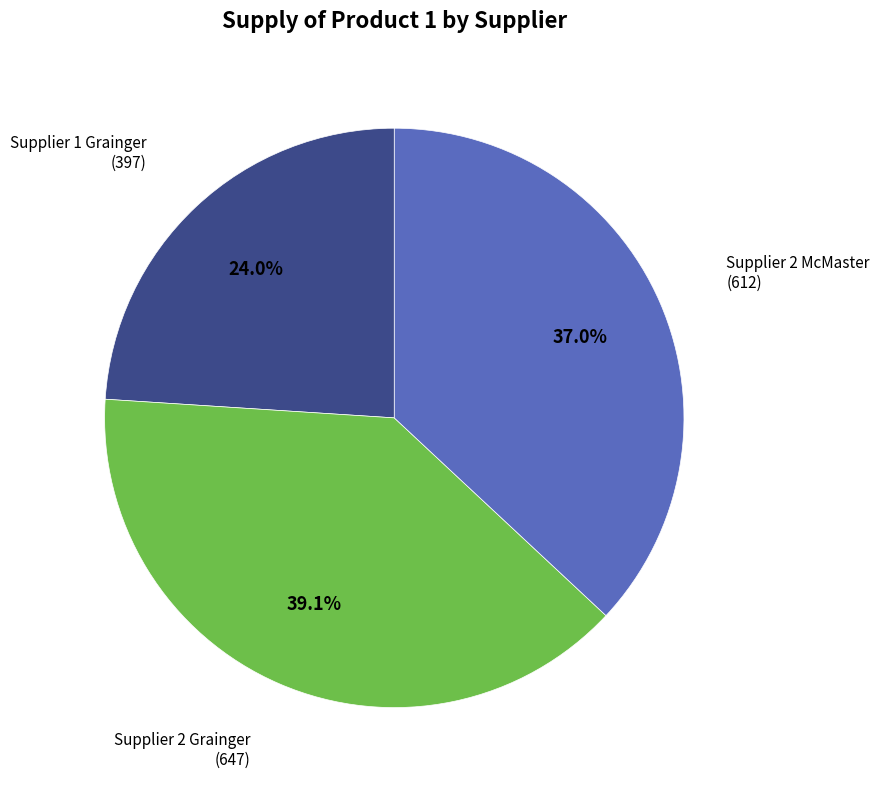

To the nearest percent, what percentage of the pie is Supplier 2 McMaster?

37%